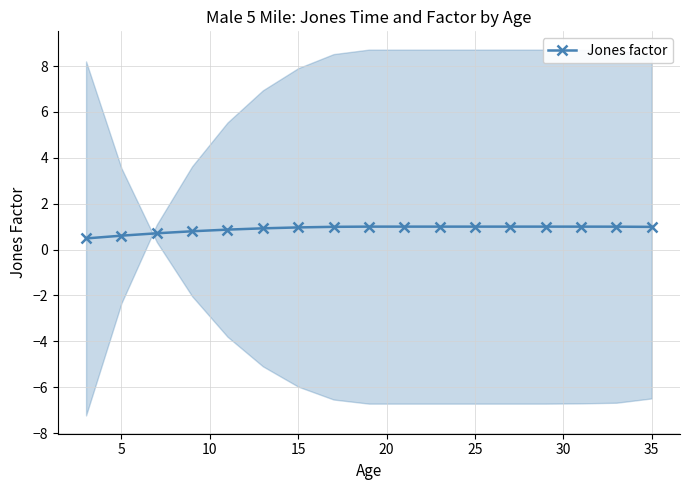

True or false: the data has more than 2 interior local peaks.

False